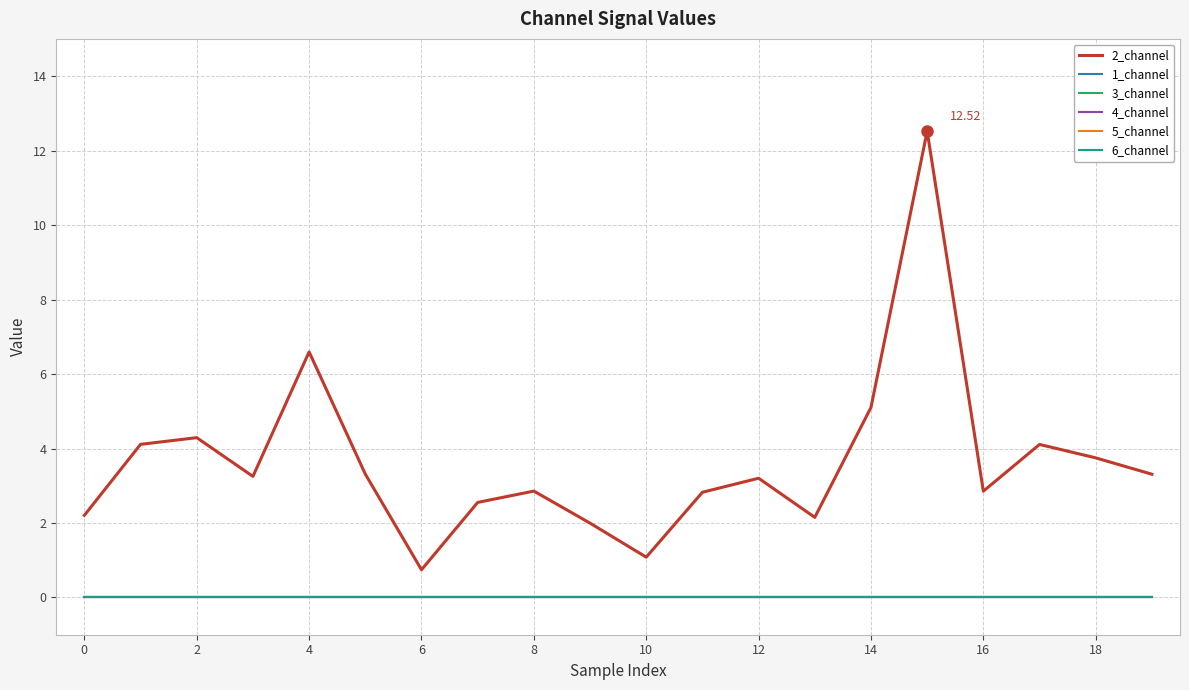

Which series has the largest total across all categories?

2_channel